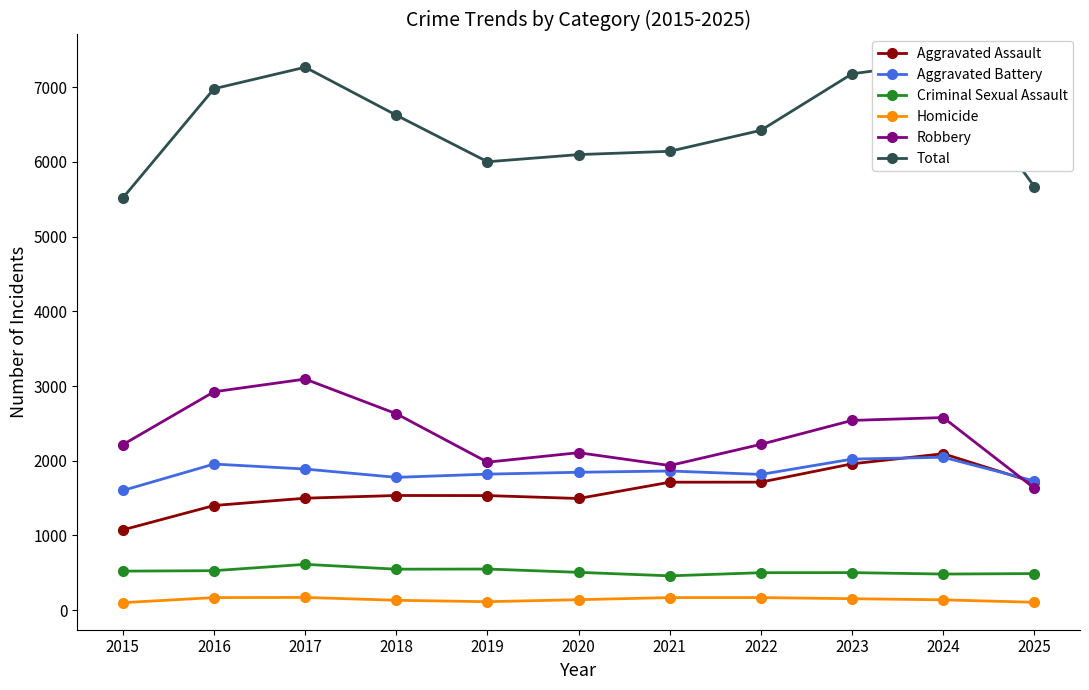

Is the value of Criminal Sexual Assault at 2020 greater than the value of Aggravated Battery at 2020?

No